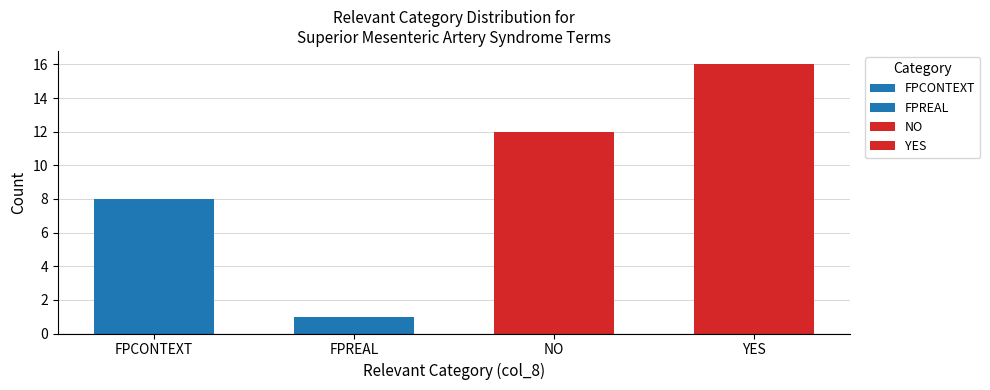

Are the bars grouped side by side (vs. stacked)?

No